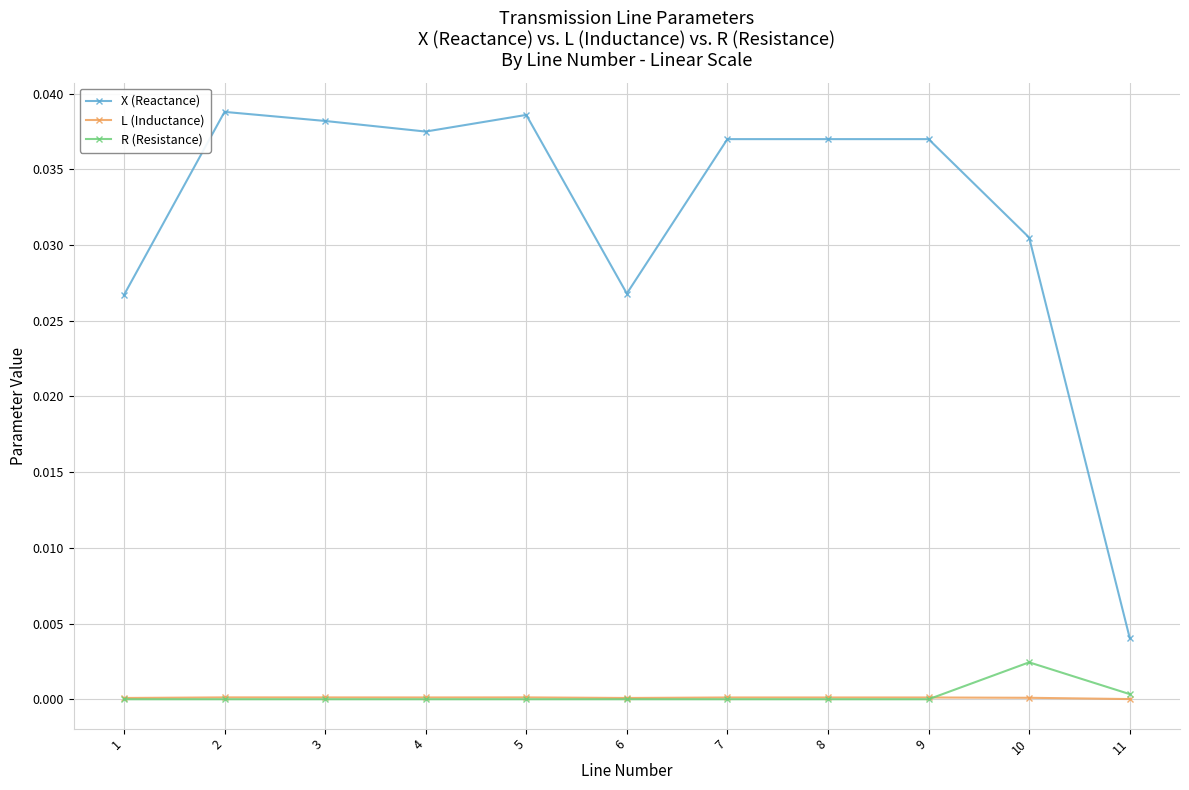

Between 5 and 7, which series saw the biggest shift?

X (Reactance)